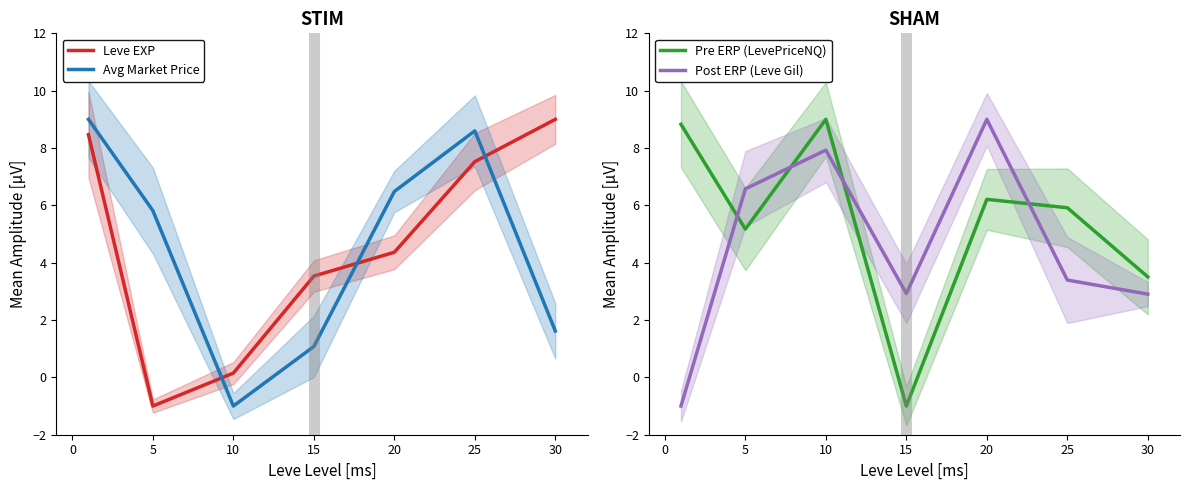

Is it true that Avg Market Price equals 2.7 at 25?

False